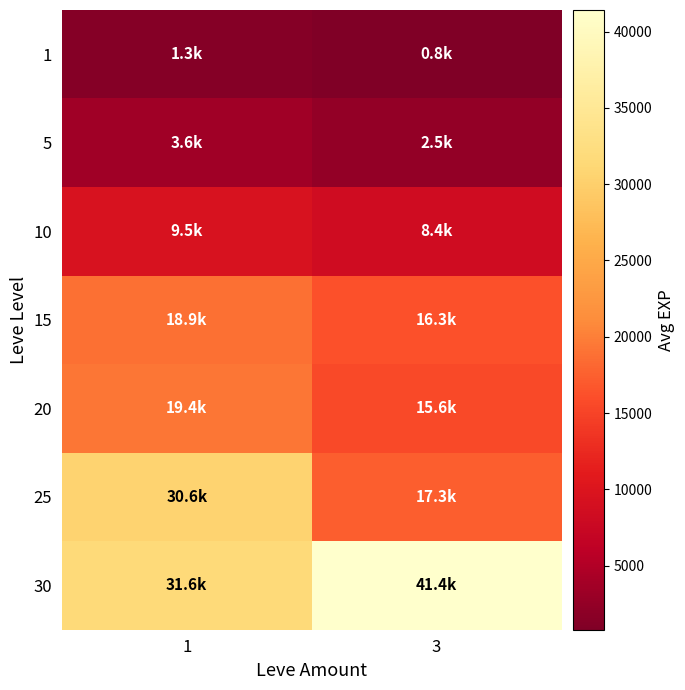

Which series has the largest total across all categories?

30